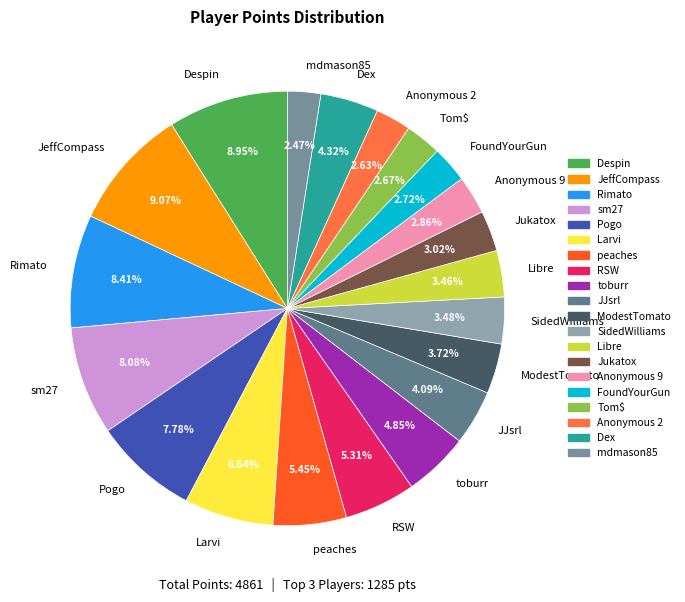

Which has a higher value, Despin or FoundYourGun?

Despin